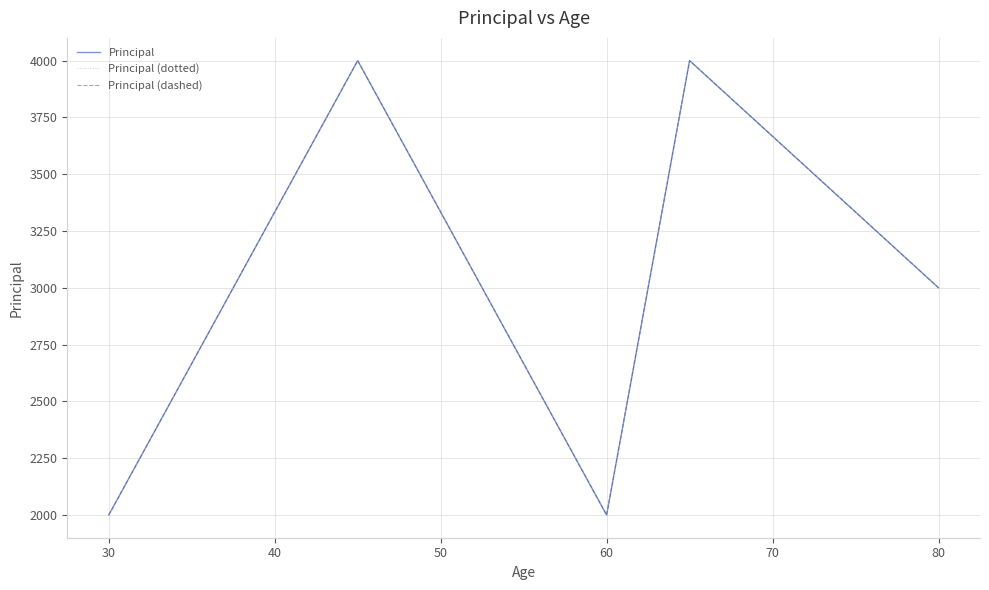

True or false: Principal (dashed) and Principal intersect in this chart.

False